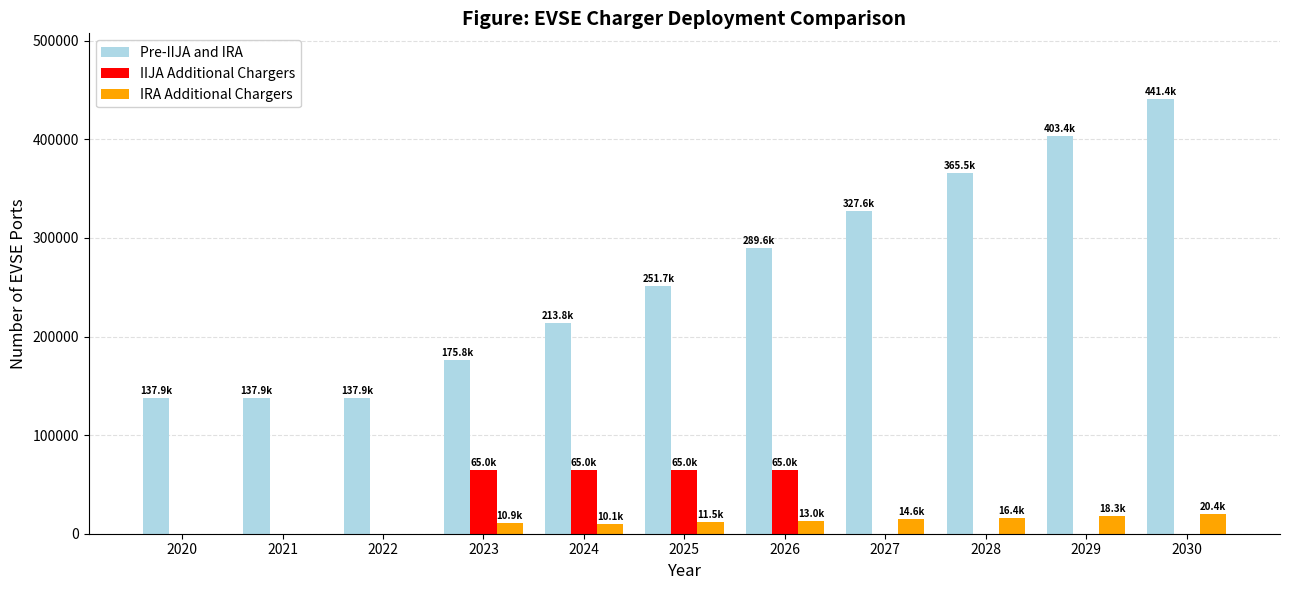

What is the maximum value shown in the chart?

441358.6